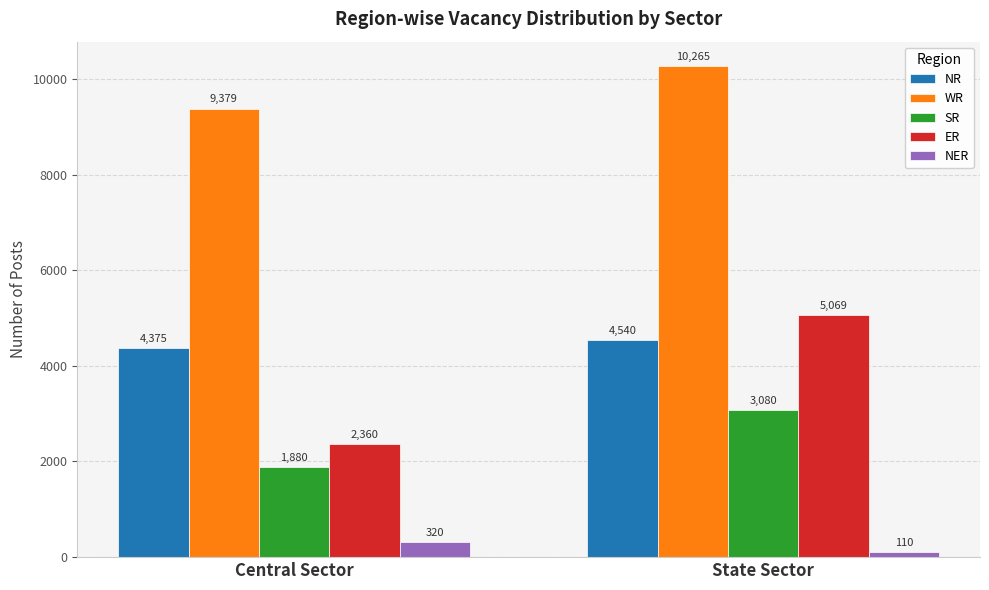

Reading left to right, transcribe all the data shown in this chart.

NR: 4375	4540
WR: 9379	10265
SR: 1880	3080
ER: 2360	5069
NER: 320	110